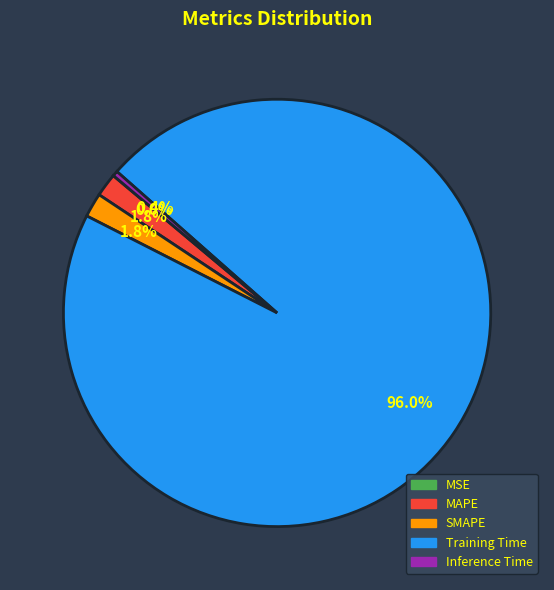

Is the sum of Training Time and Inference Time greater than half?

Yes